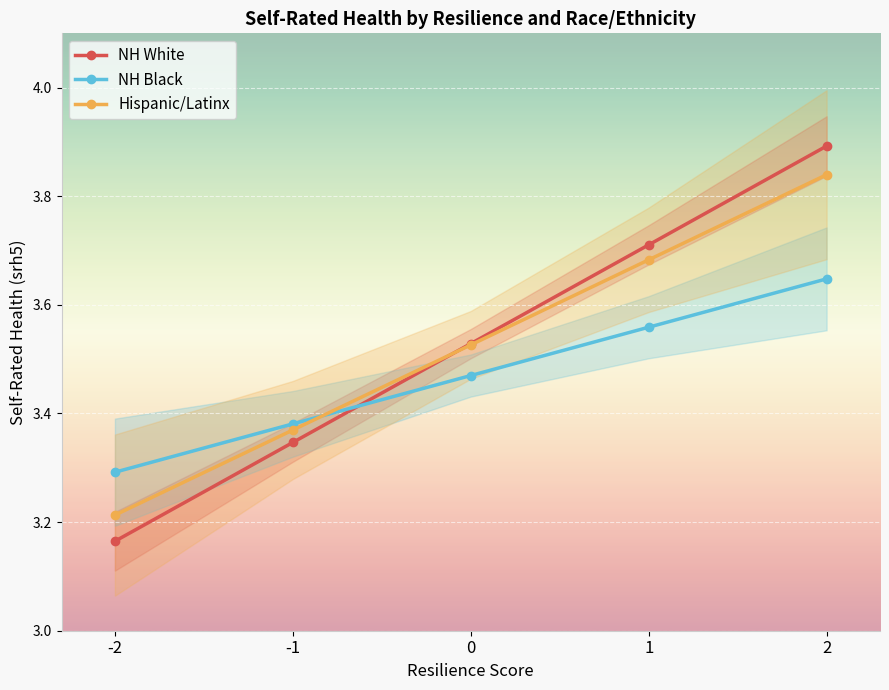

True or false: Hispanic/Latinx has more than 1 interior local peaks.

False